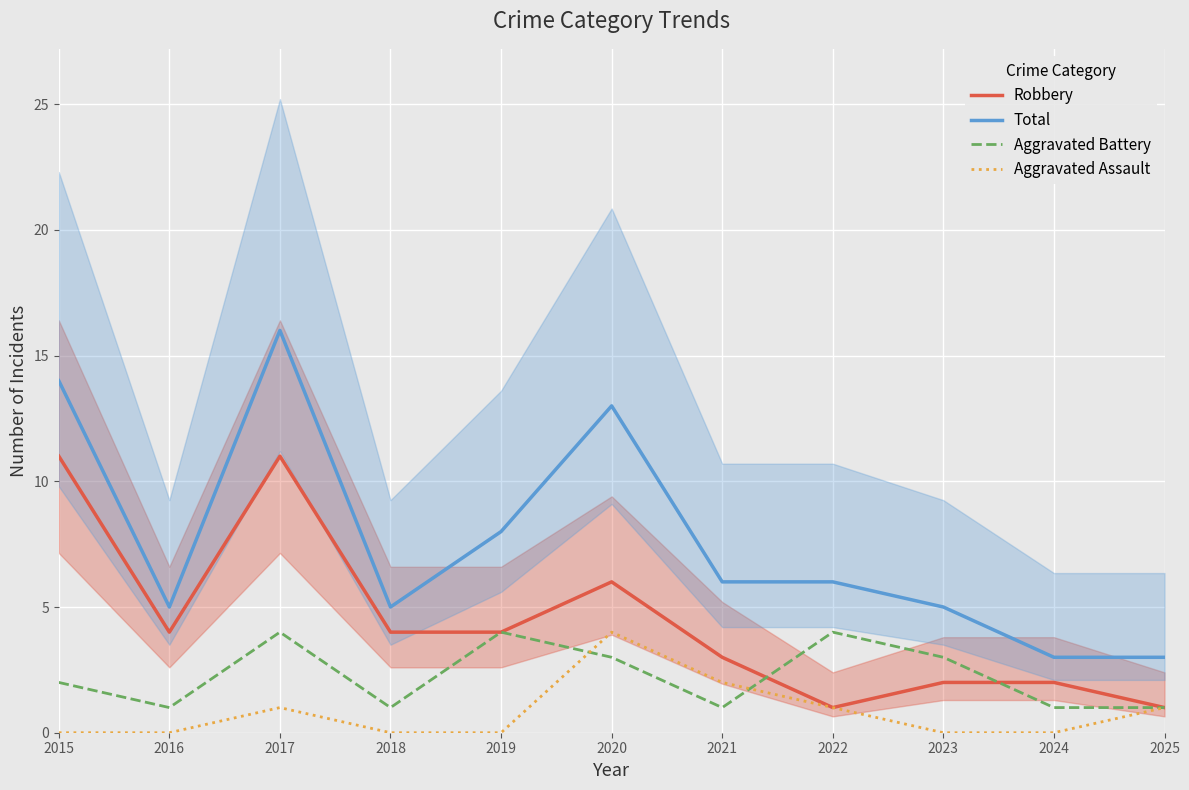

Rank the categories by Total value from lowest to highest.

2024, 2025, 2016, 2018, 2023, 2021, 2022, 2019, 2020, 2015, 2017